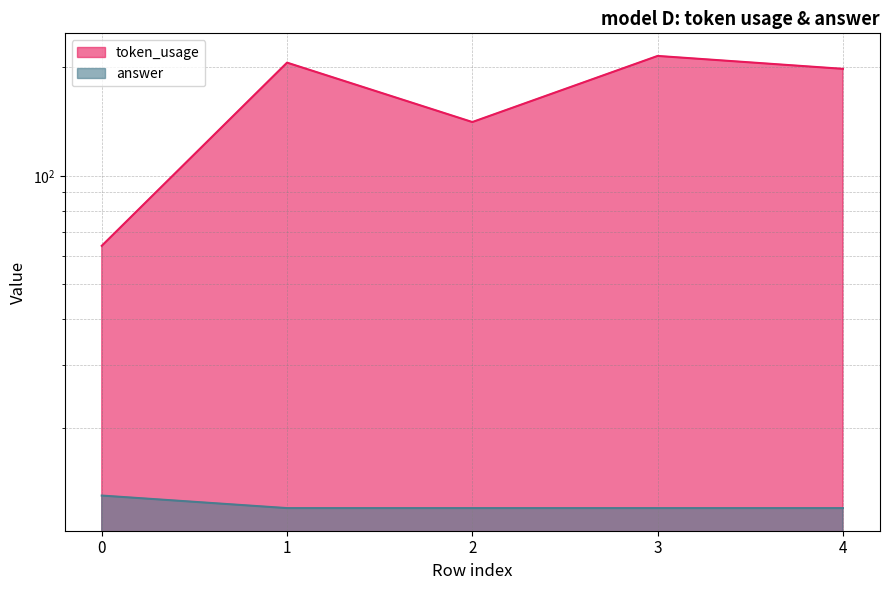

True or false: token_usage_line and answer_line intersect in this chart.

False